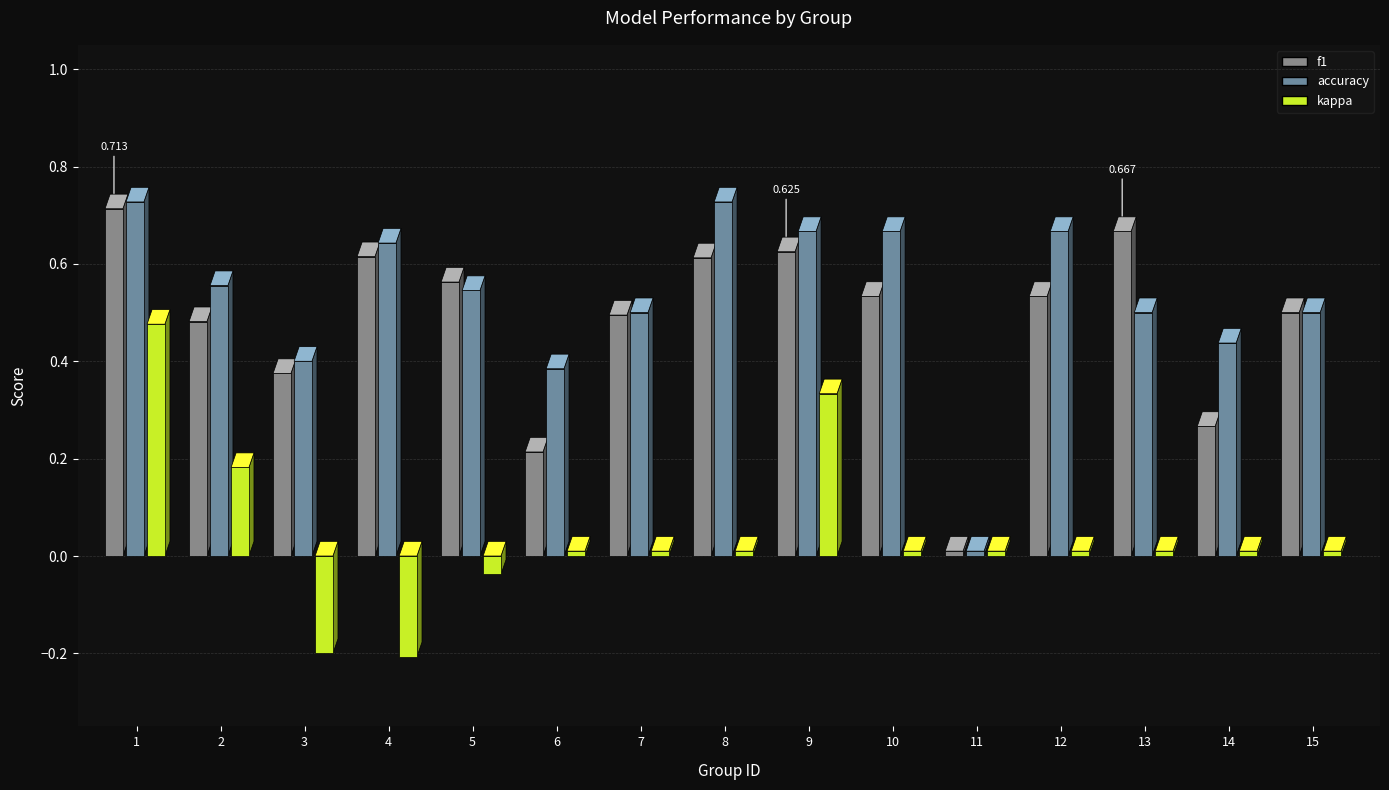

Rank the categories by f1 value from highest to lowest.

1, 13, 9, 4, 8, 5, 10, 12, 15, 7, 2, 3, 14, 6, 11